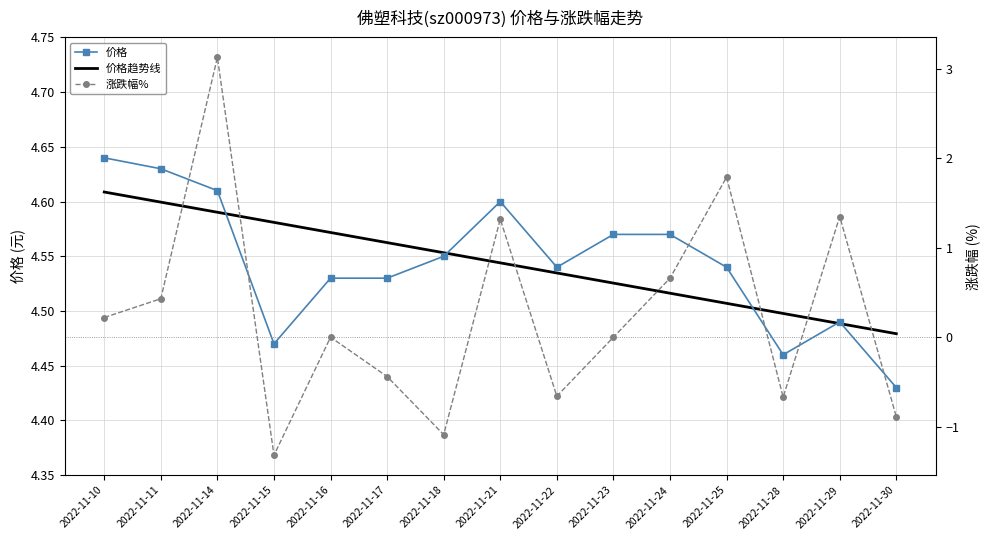

At how many categories does at least one series exceed 1?

15